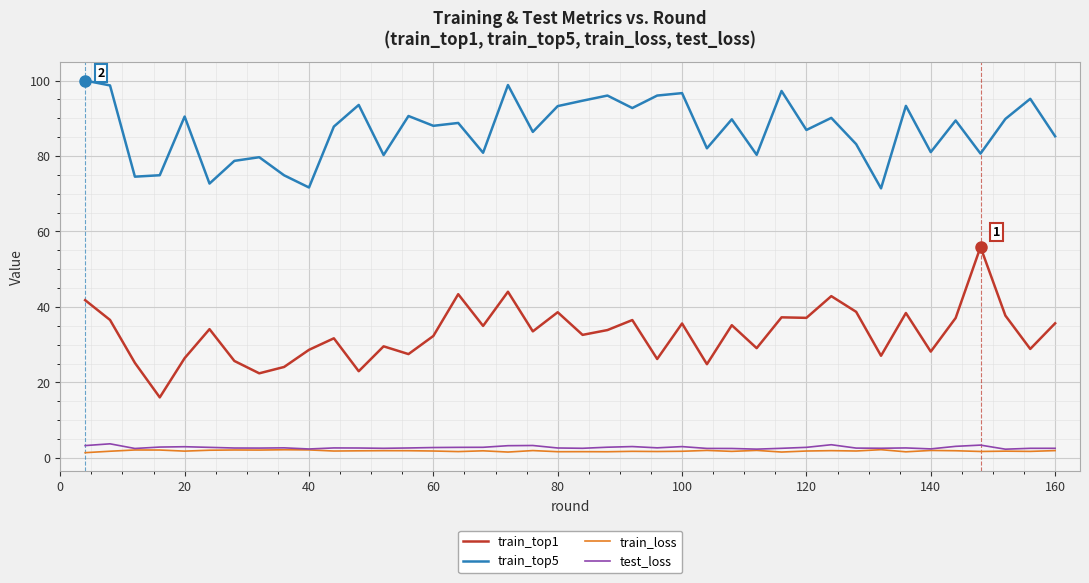

What is the greatest value displayed?

100.0